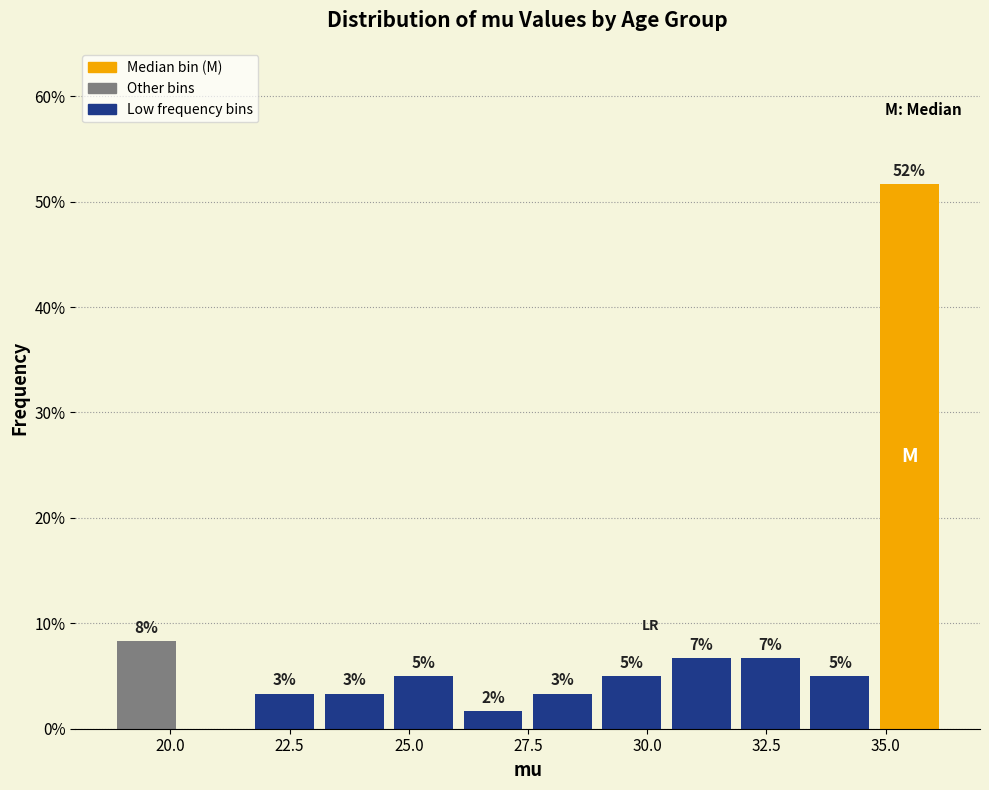

Around what value on the x-axis is the tallest bar? Give the approximate position of its centre, as read against the axis.

35.5